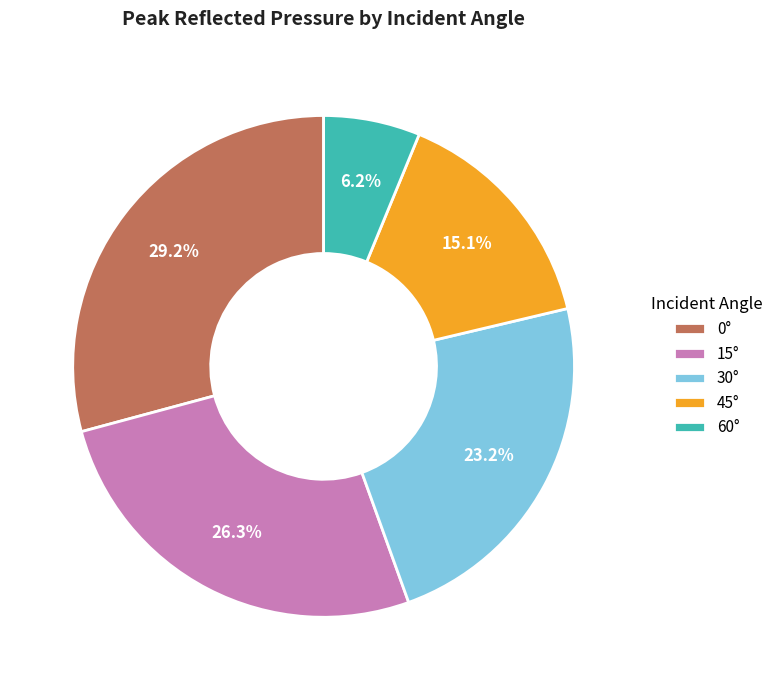

To the nearest percent, what is the average slice percentage?

20%